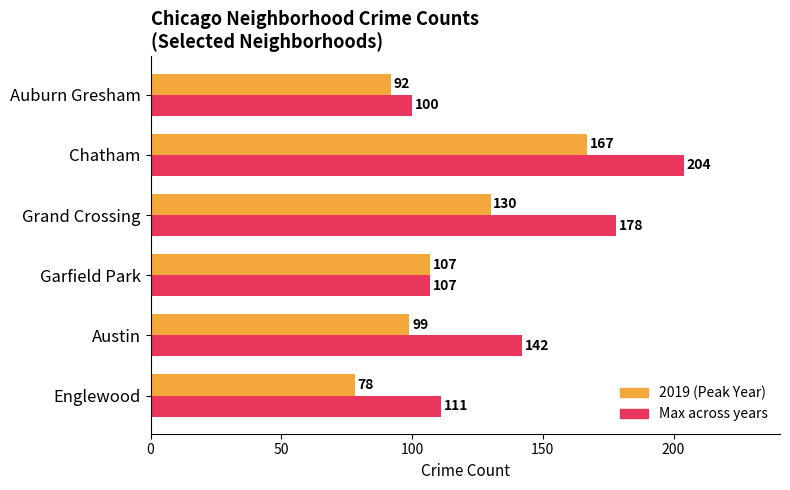

What is the difference between the second highest and minimum values in the 2019 (Peak Year) series?

52